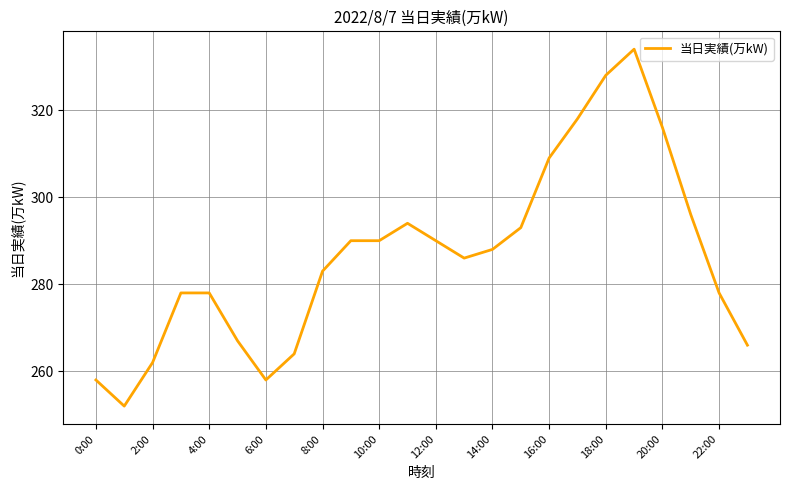

What is the minimum value shown in the chart?

252